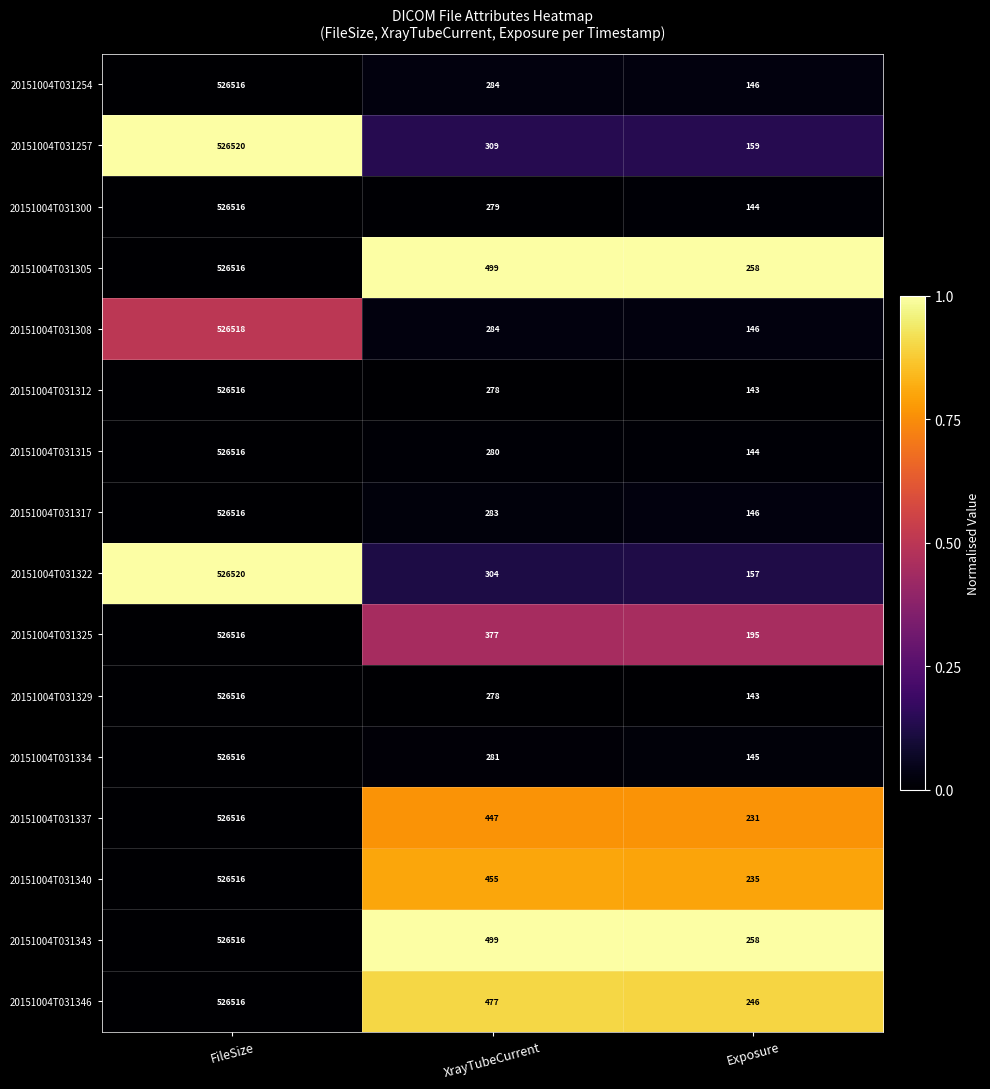

Where does the 20151004T031329 series first go above 278?

FileSize